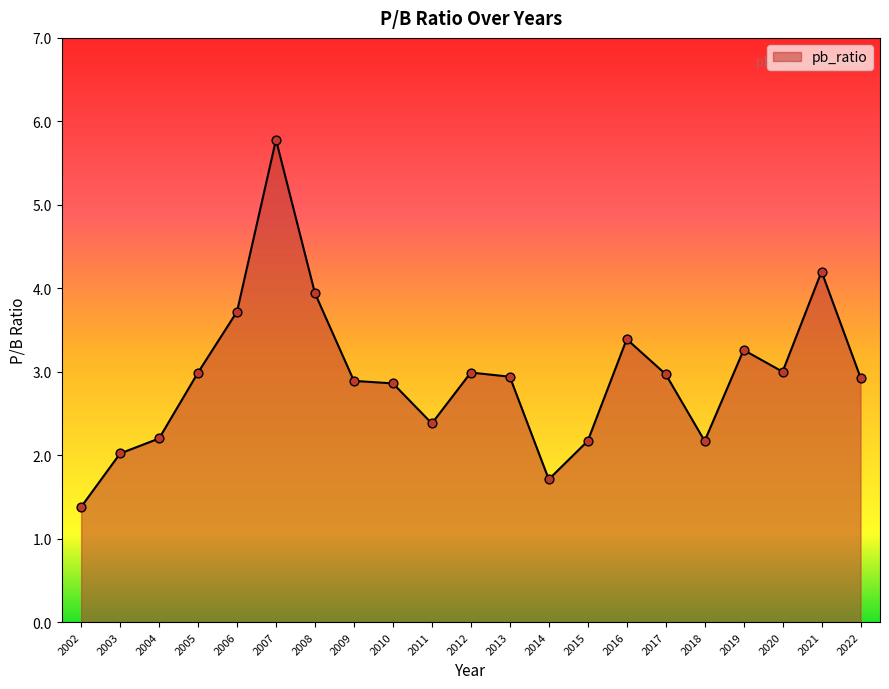

Between 2004 and 2009, which is larger?

2009